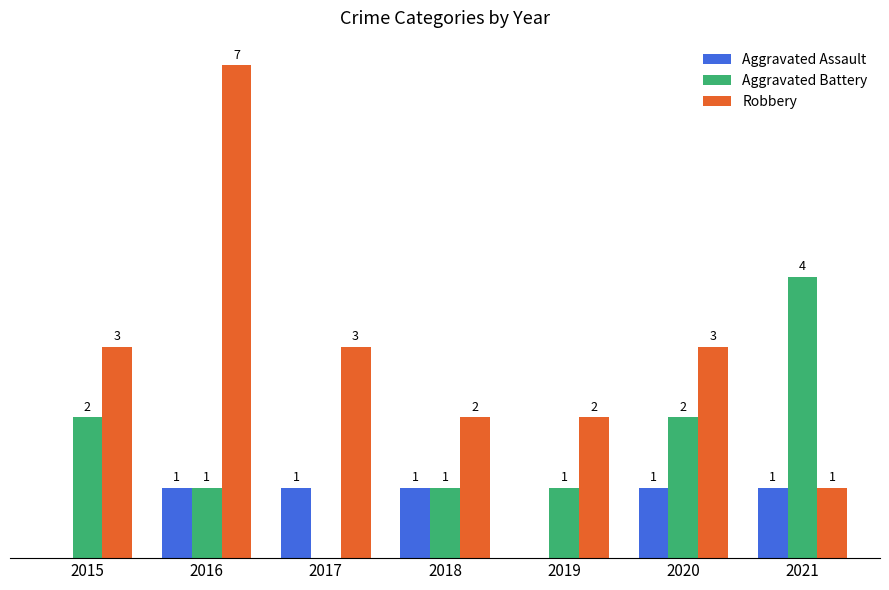

Which series has the largest total across all categories?

Robbery